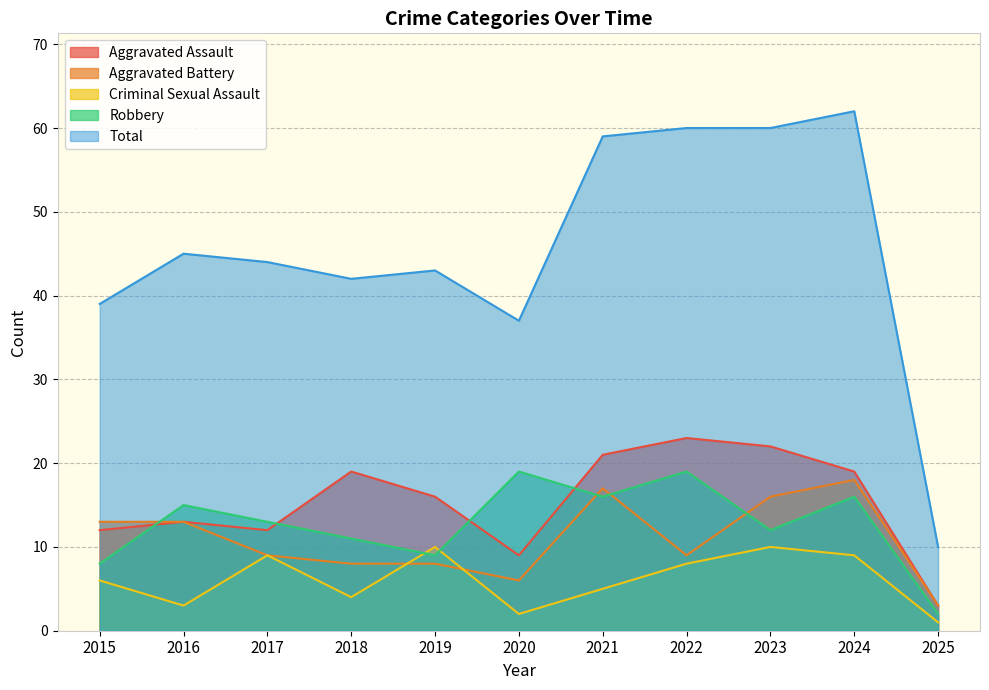

True or false: Robbery and Total intersect in this chart.

False